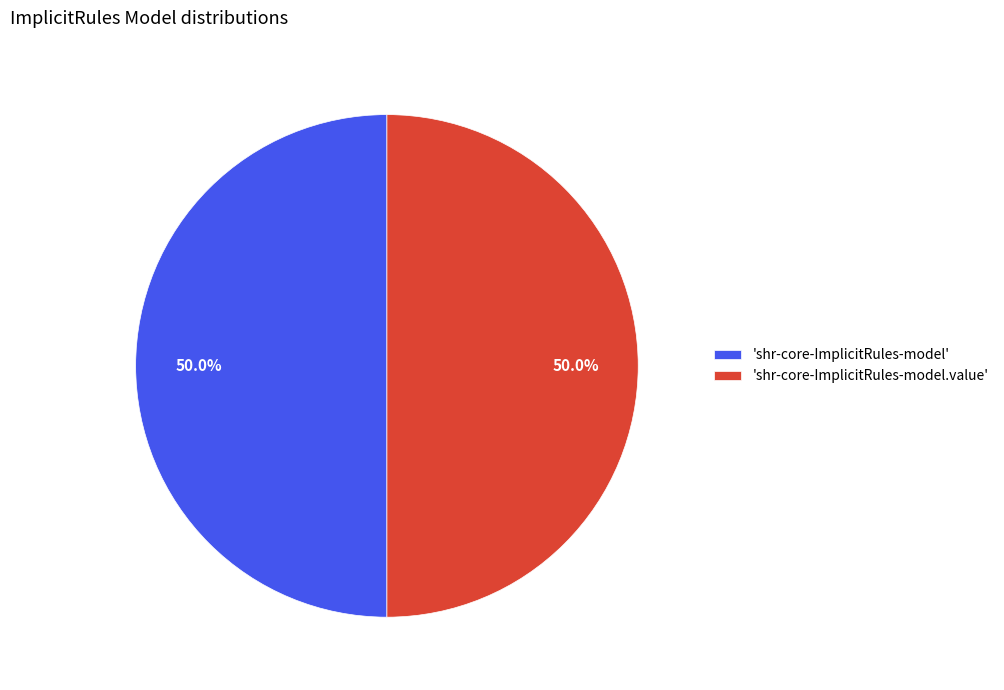

How much of the chart is everything except 'shr-core-ImplicitRules-model.value'?

50.0%